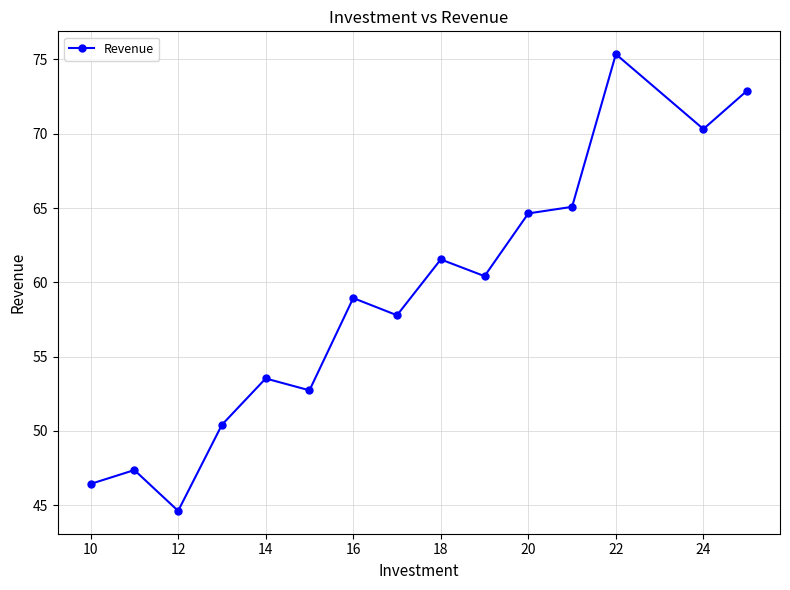

Count the number of data series in this chart.

1